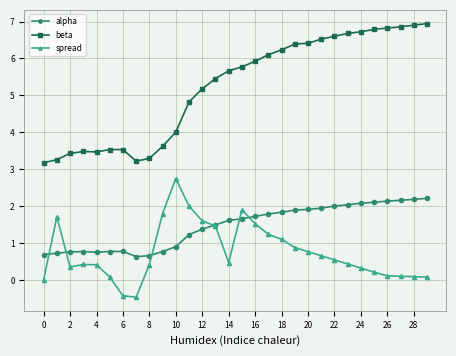

Which series has the largest total across all categories?

beta